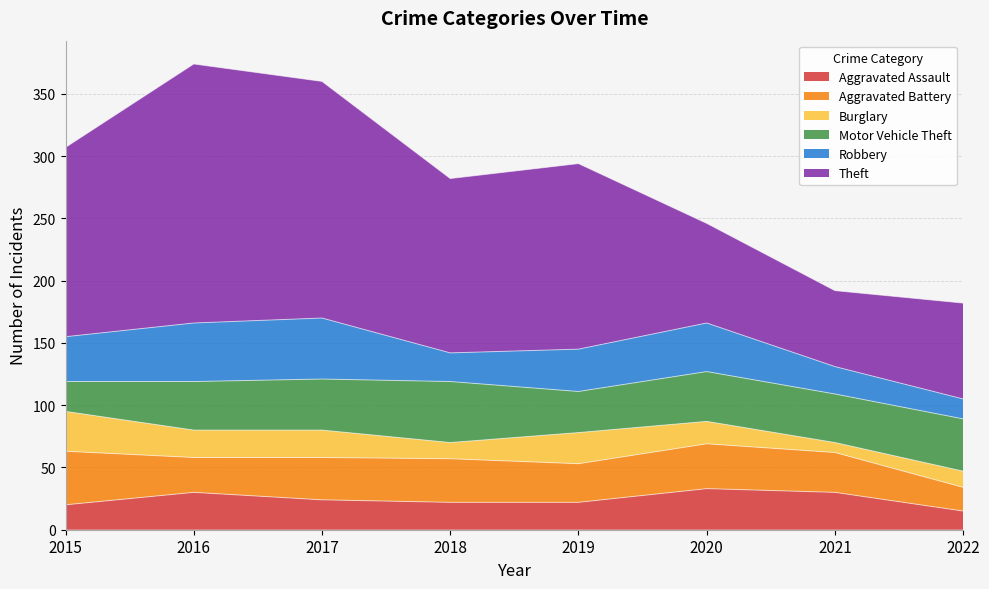

True or false: Aggravated Battery and Theft cross at least once.

False